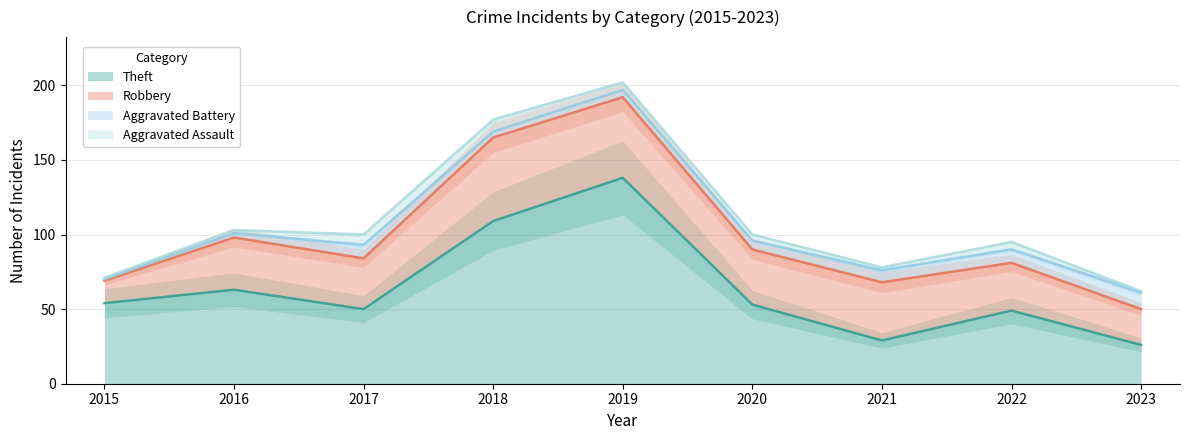

Is the value of Aggravated Battery at 2015 greater than the value of Robbery at 2020?

No